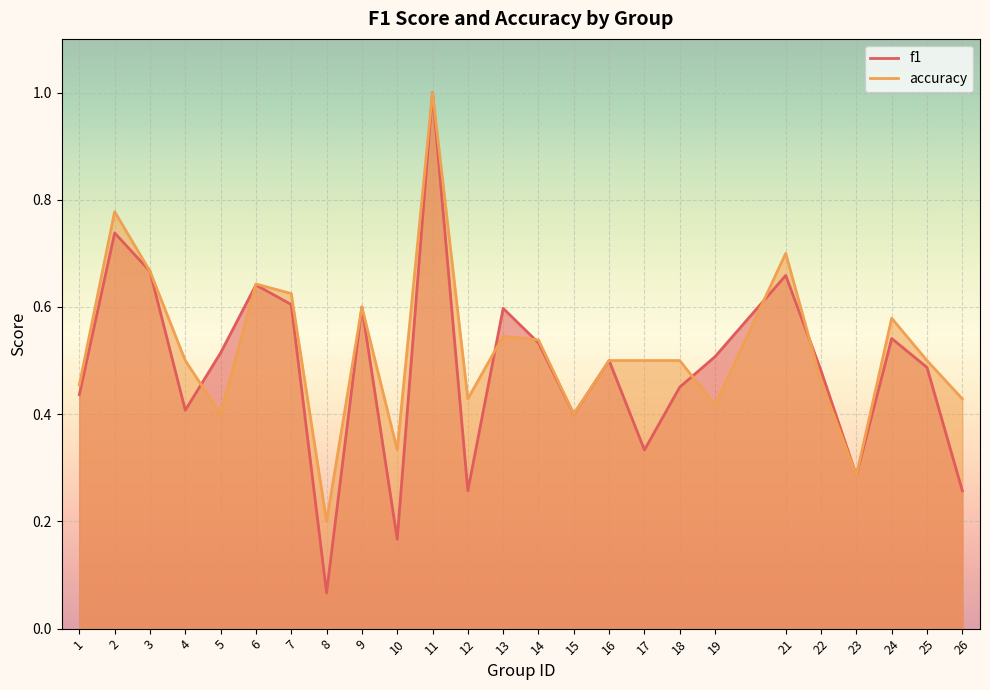

At which category does accuracy reach its first local valley?

5